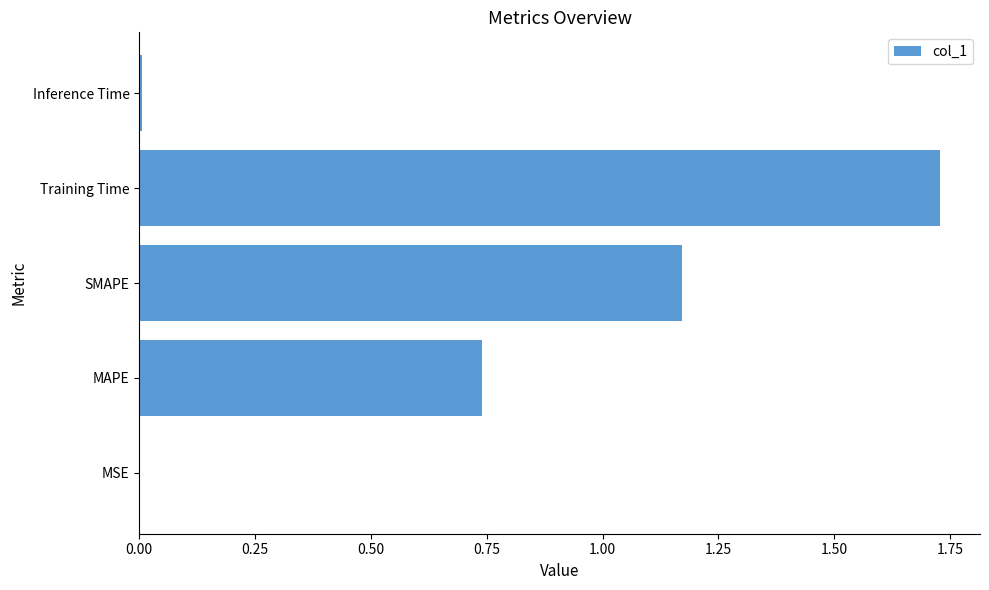

Are the bars horizontal?

Yes